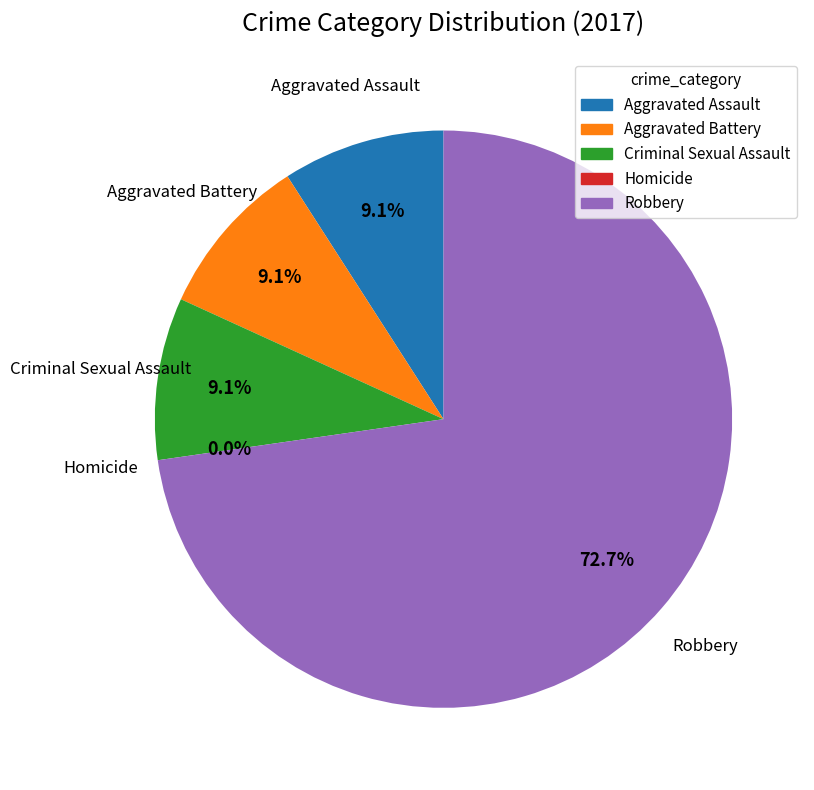

To the nearest percent, what is the difference between the Aggravated Battery and Homicide slice percentages?

9%